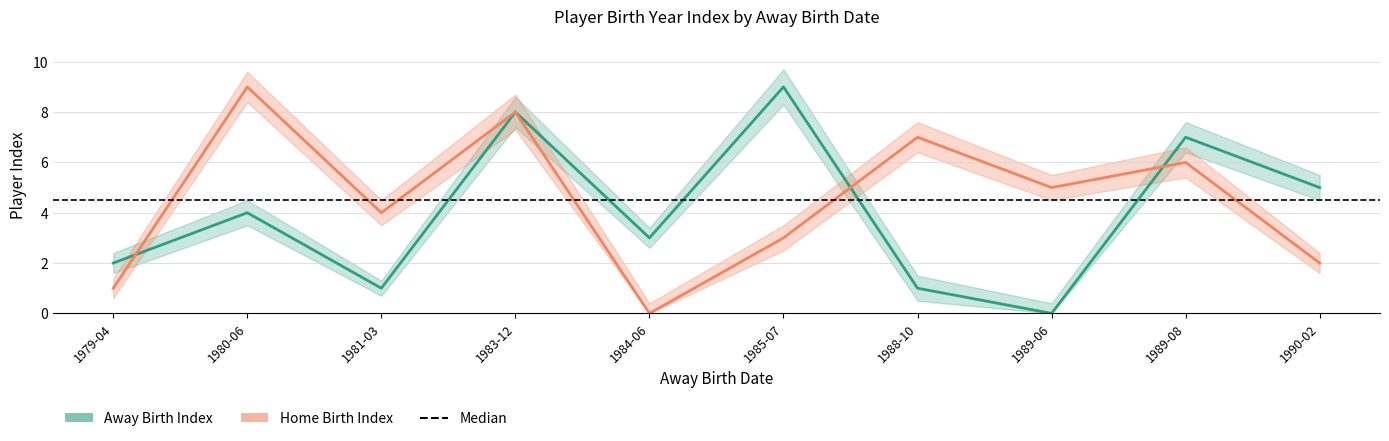

At which category does home_age_upper reach its first local peak?

1980-06-27